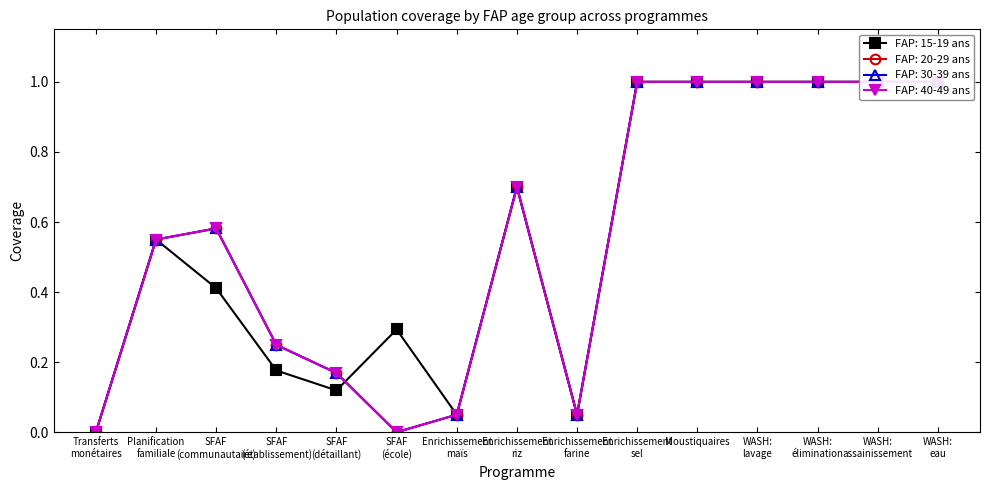

What is the difference between the FAP: 15-19 ans values at Planification
familiale and Moustiquaires?

0.4